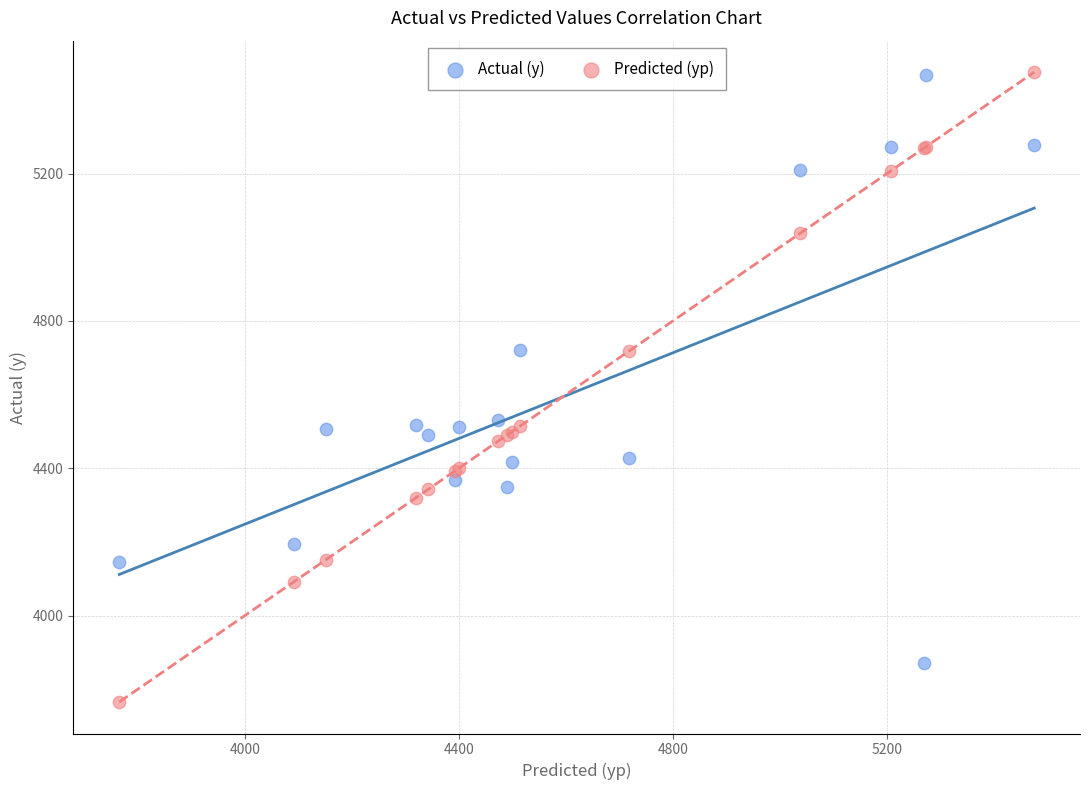

What is the X range (max minus min) for the scatter plot?

1710.1